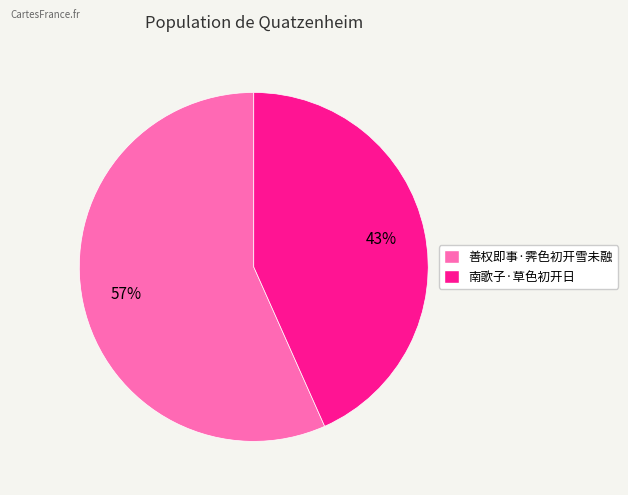

Is it true that 南歌子·草色初开日 is 49% of the pie?

False